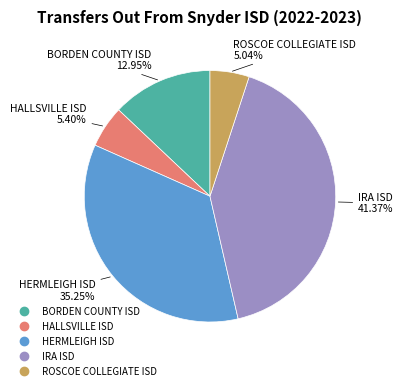

Count the number of slices in the pie.

5